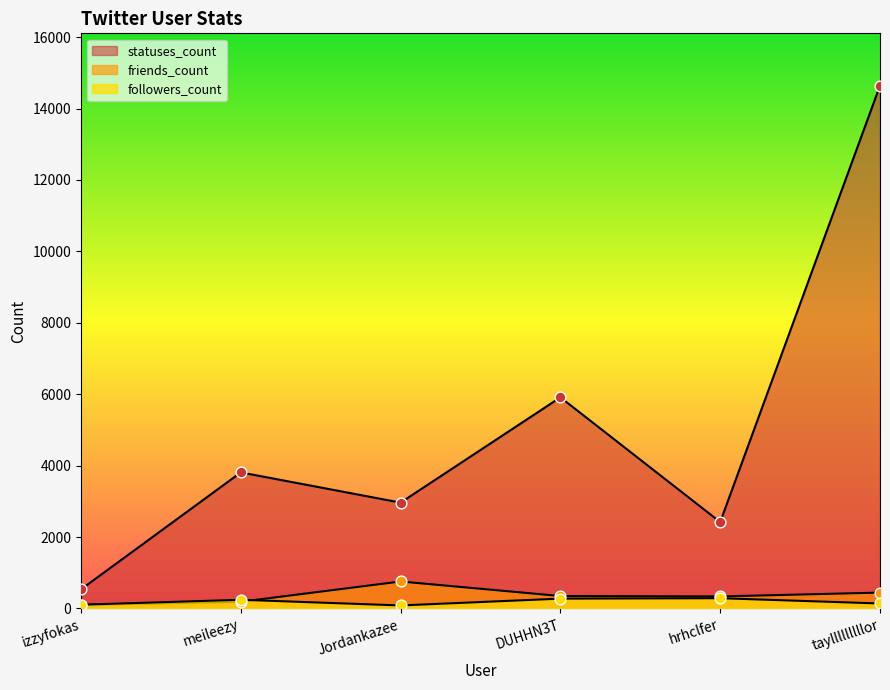

Which series reaches the minimum Y coordinate?

followers_count